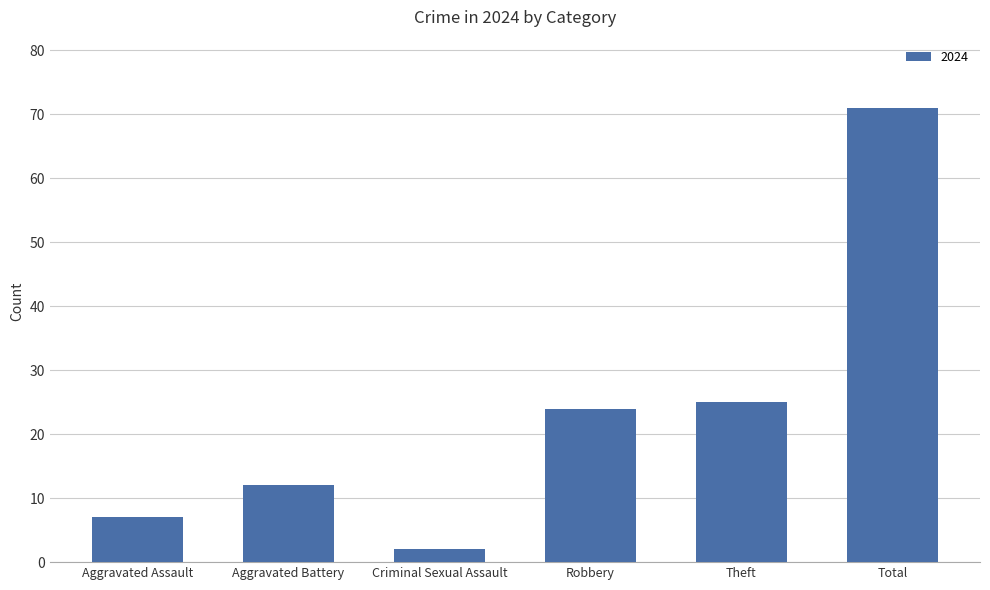

Reading left to right, what are all the values shown in this chart?

Aggravated Assault=7	Aggravated Battery=12	Criminal Sexual Assault=2	Robbery=24	Theft=25	Total=71